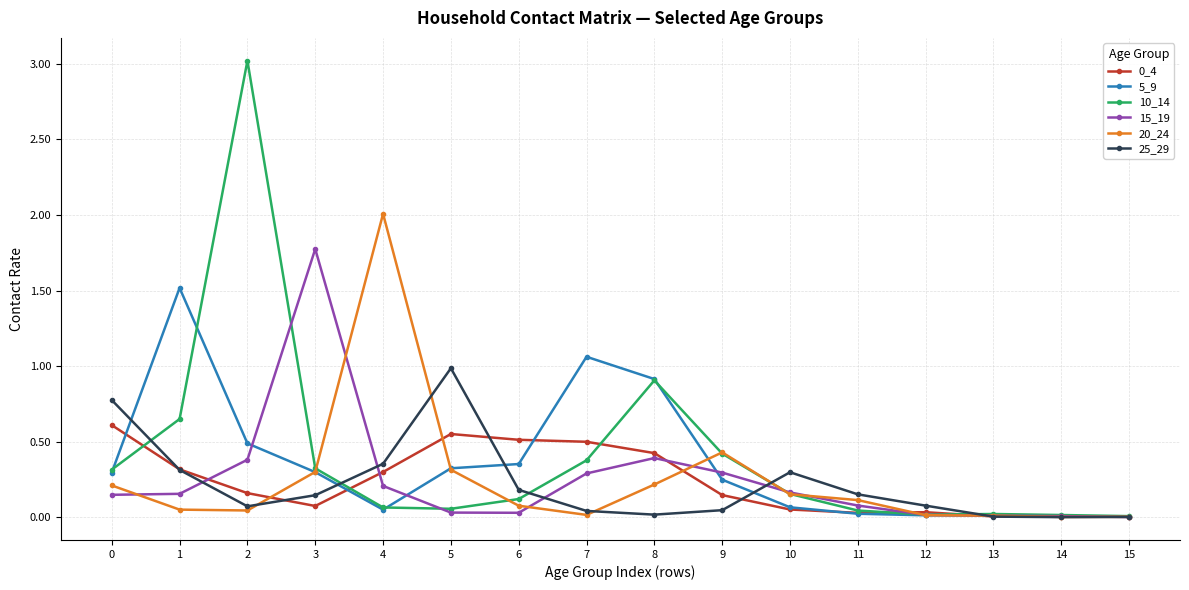

Is the value of 0_4 at 12 greater than the value of 20_24 at 8?

No